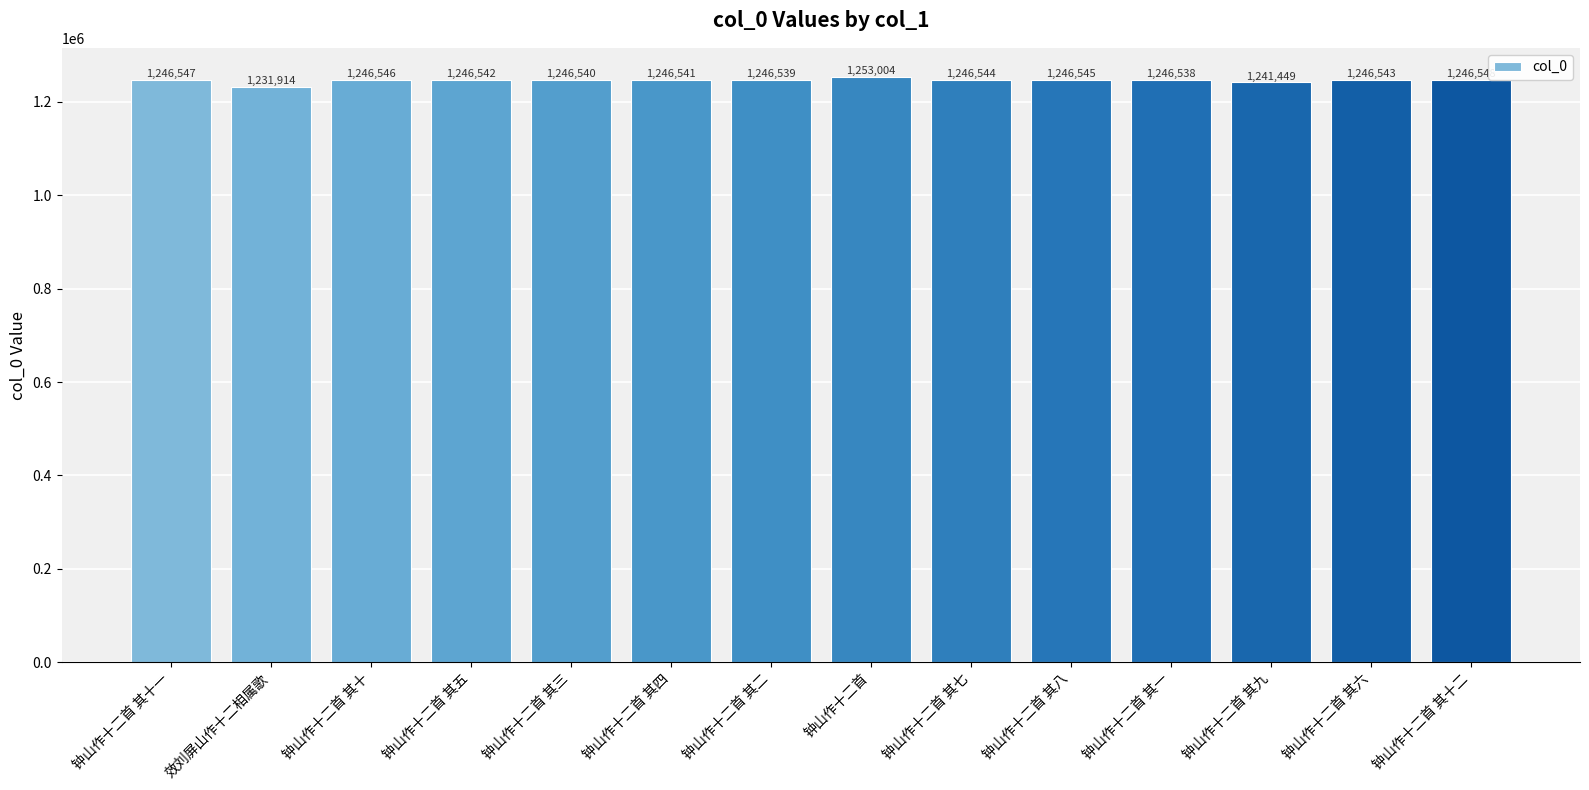

What is the ratio of the value at 钟山作十二首 其七 to the value at 钟山作十二首 其一?

1.0